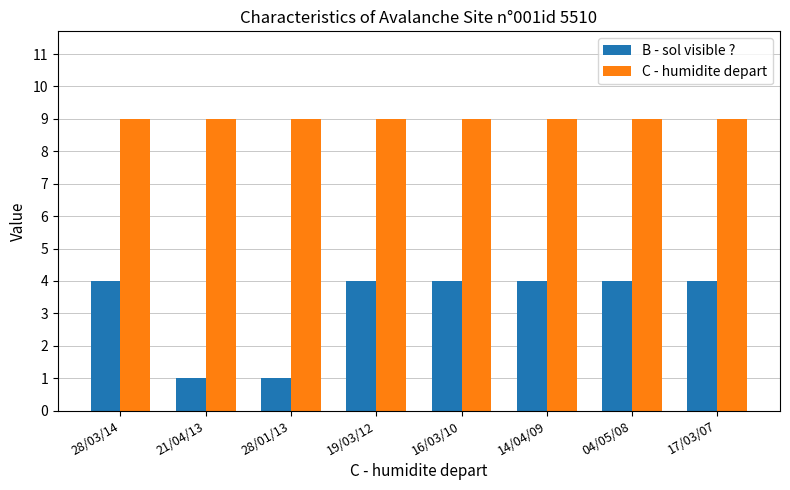

Rank the series at 28/01/13 from highest to lowest value.

C - humidite depart, B - sol visible ?